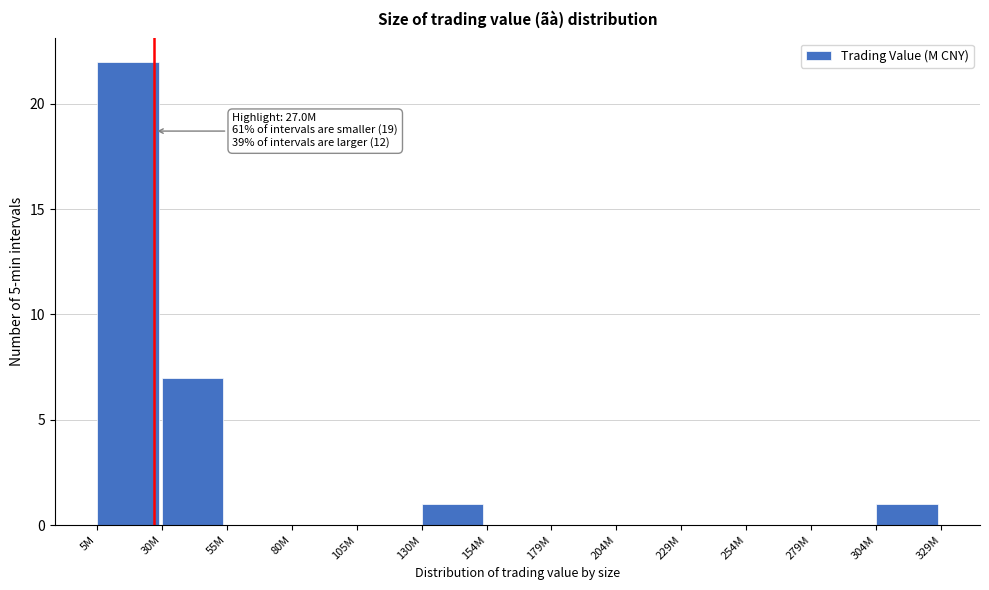

Reading right to left, list all the values displayed in this chart.

304M=1	279M=0	254M=0	229M=0	204M=0	179M=0	154M=0	130M=1	105M=0	80M=0	55M=0	30M=7	5M=22